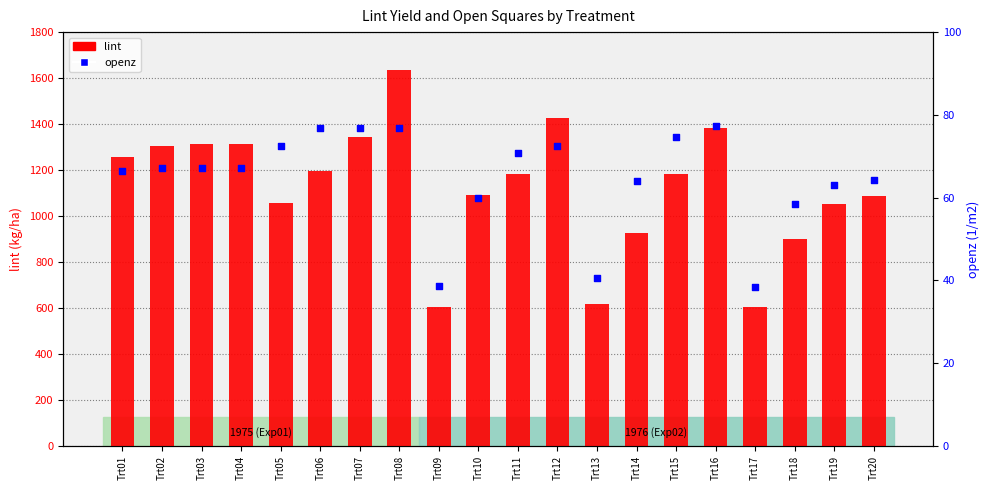

Which series contains the highest Y value?

lint